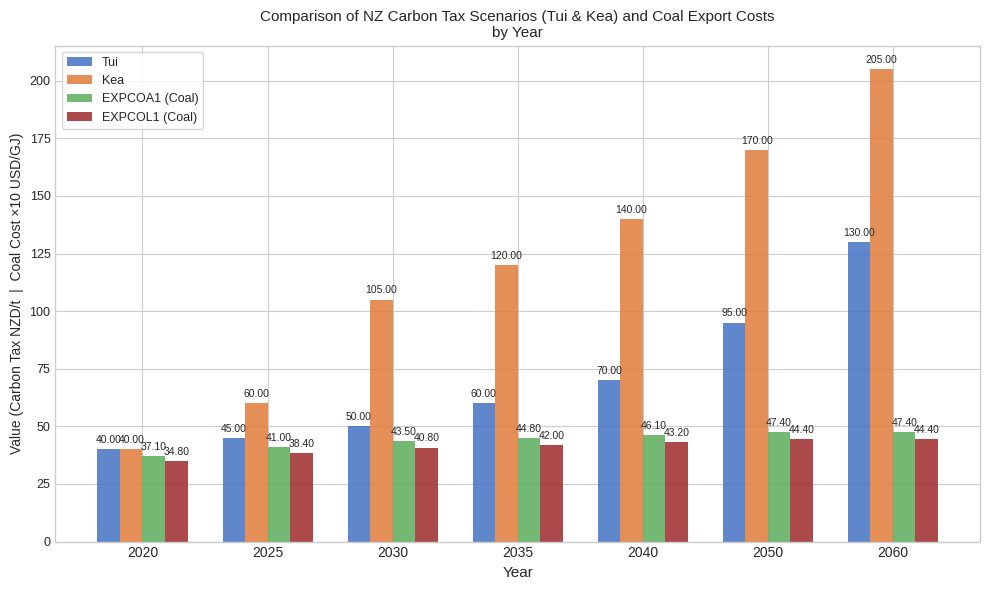

The EXPCOA1 (Coal) series shows 16.8 at 2020. True or false?

False